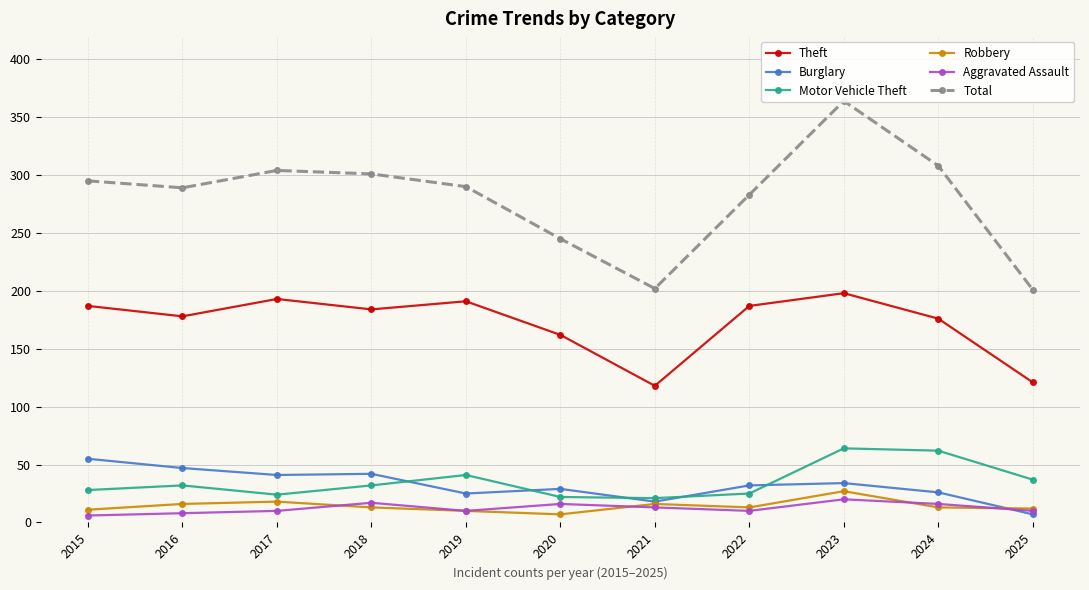

True or false: Robbery has a value of 11 at 2015.

True